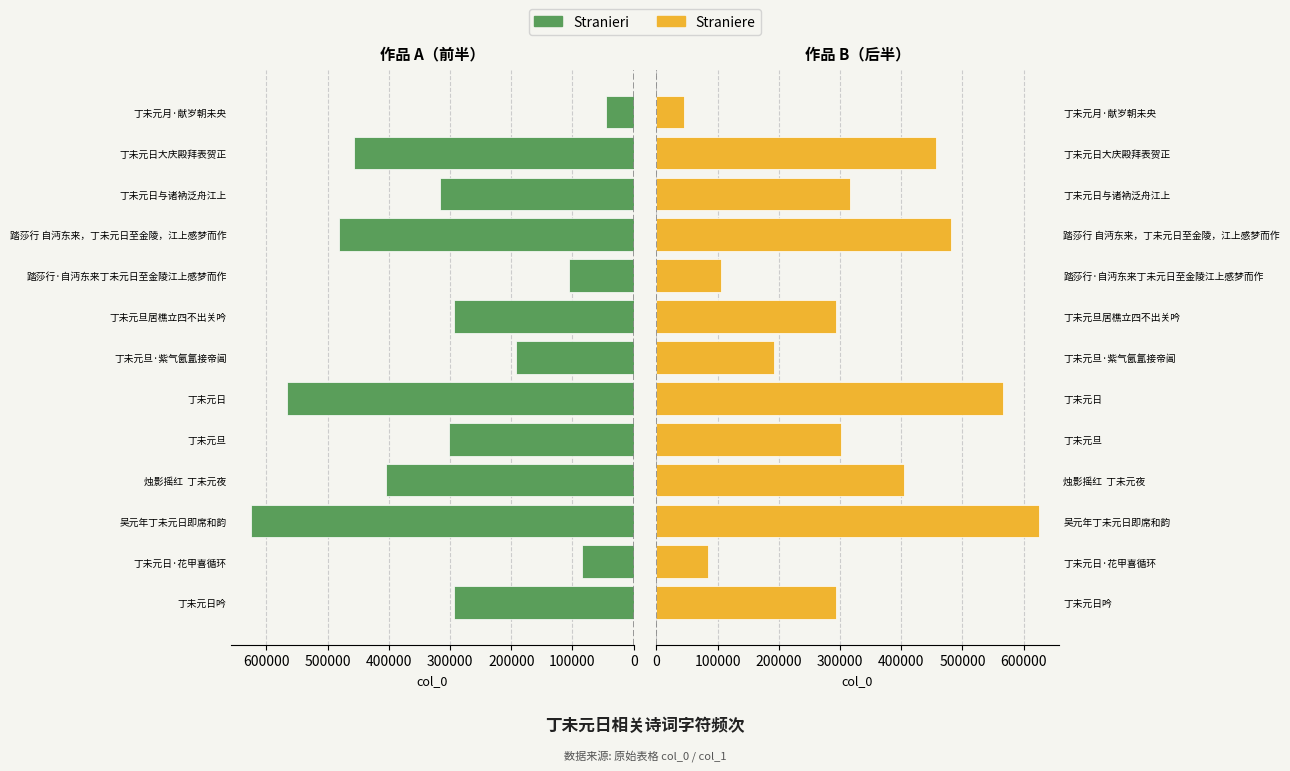

Which series has the largest total across all categories?

Straniere